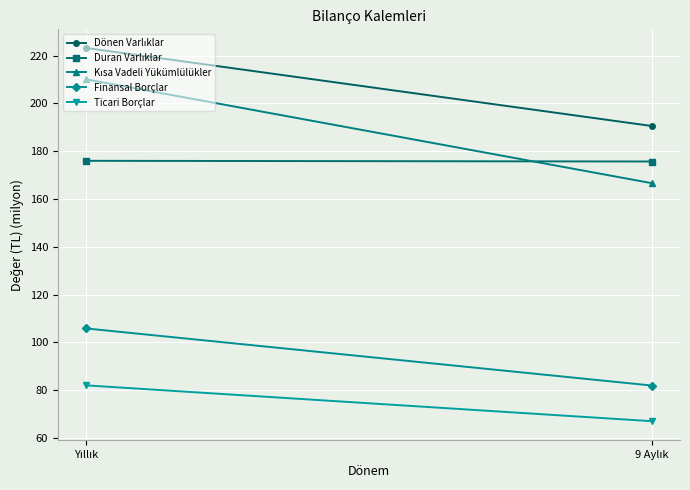

Between Yıllık and 9 Aylık, which series saw the biggest shift?

Kısa Vadeli Yükümlülükler